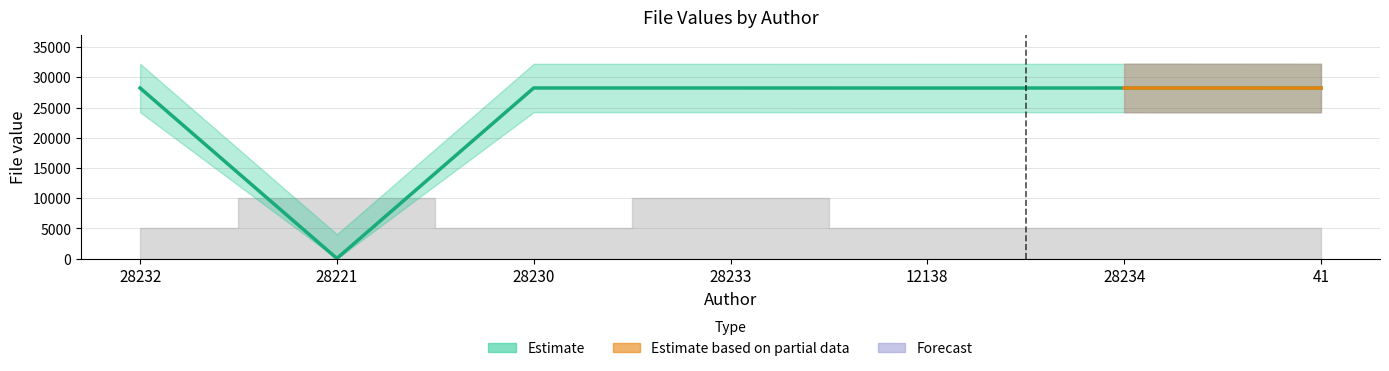

Where does the data first go above 28226?

28232